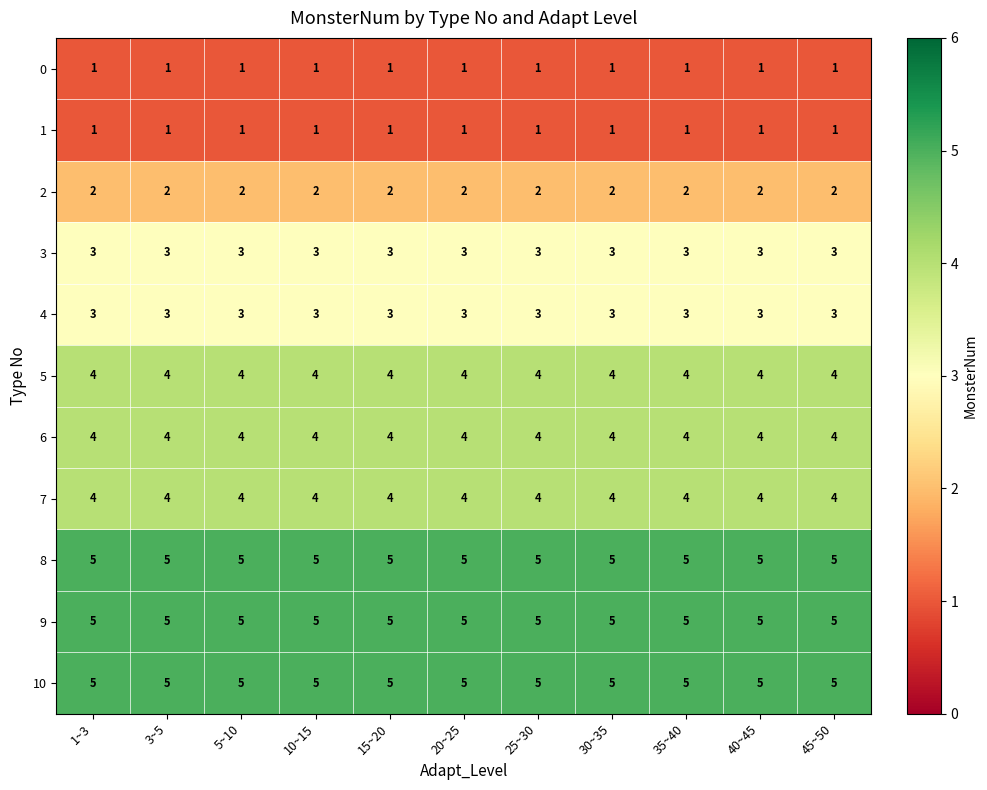

Is the value of 1 at 45~50 greater than the value of 8 at 3~5?

No